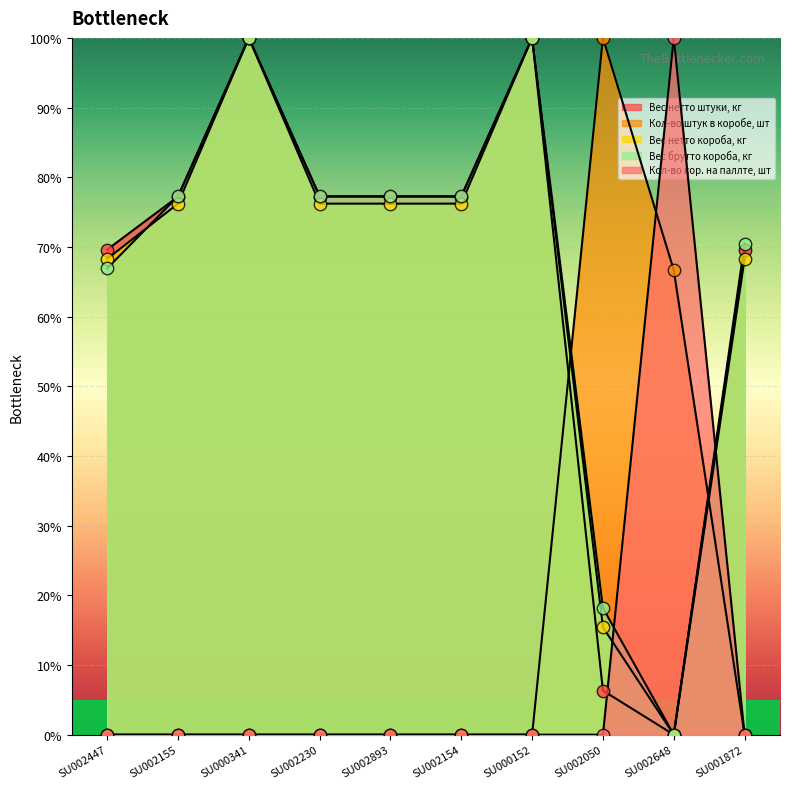

At which category is the sum across all series the highest?

SU000341